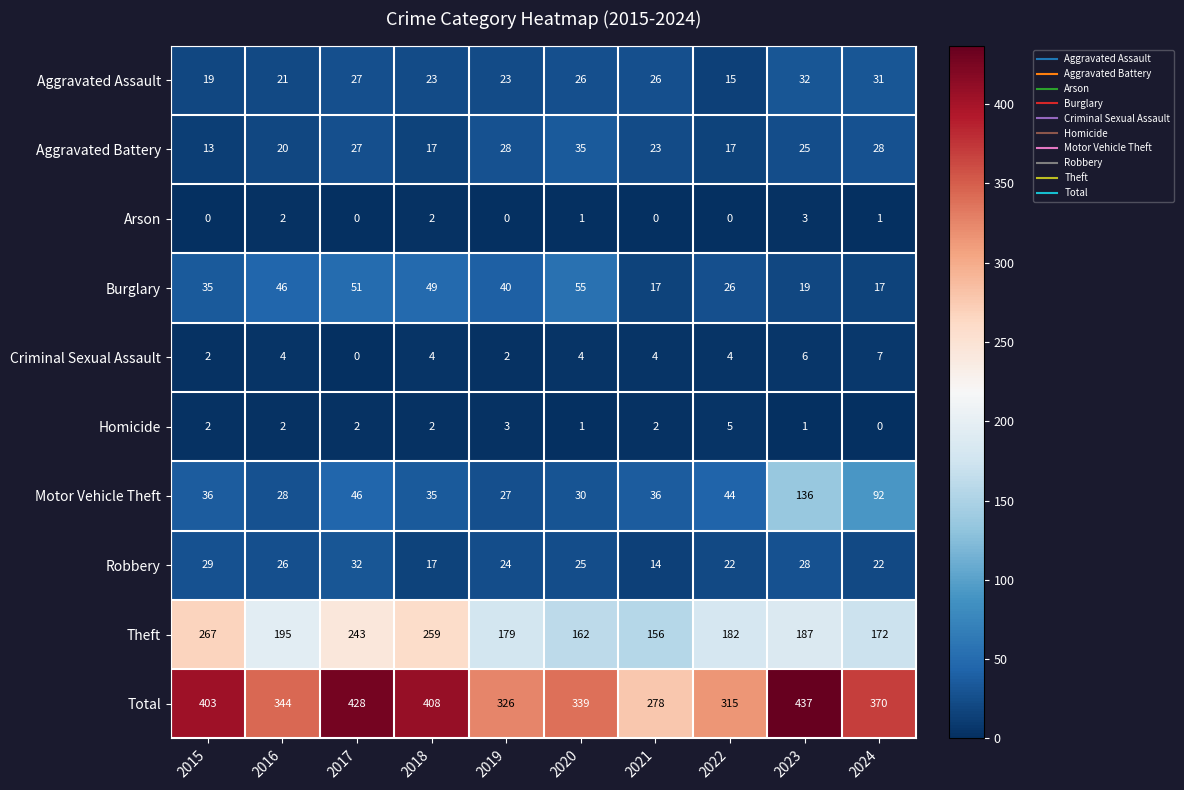

What is the total value across all series at 2015?

806